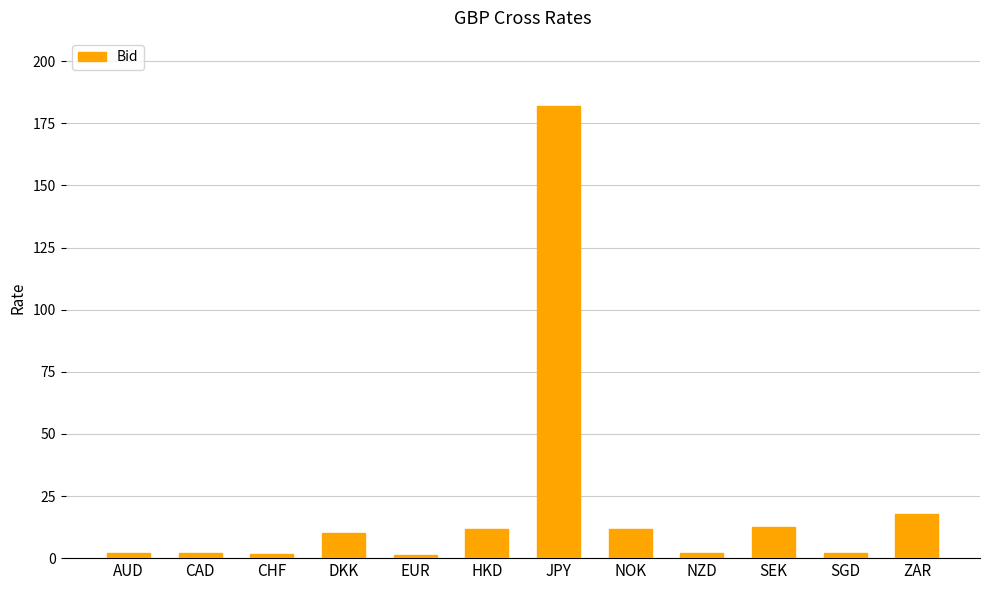

Where does the data first go above 10?

DKK